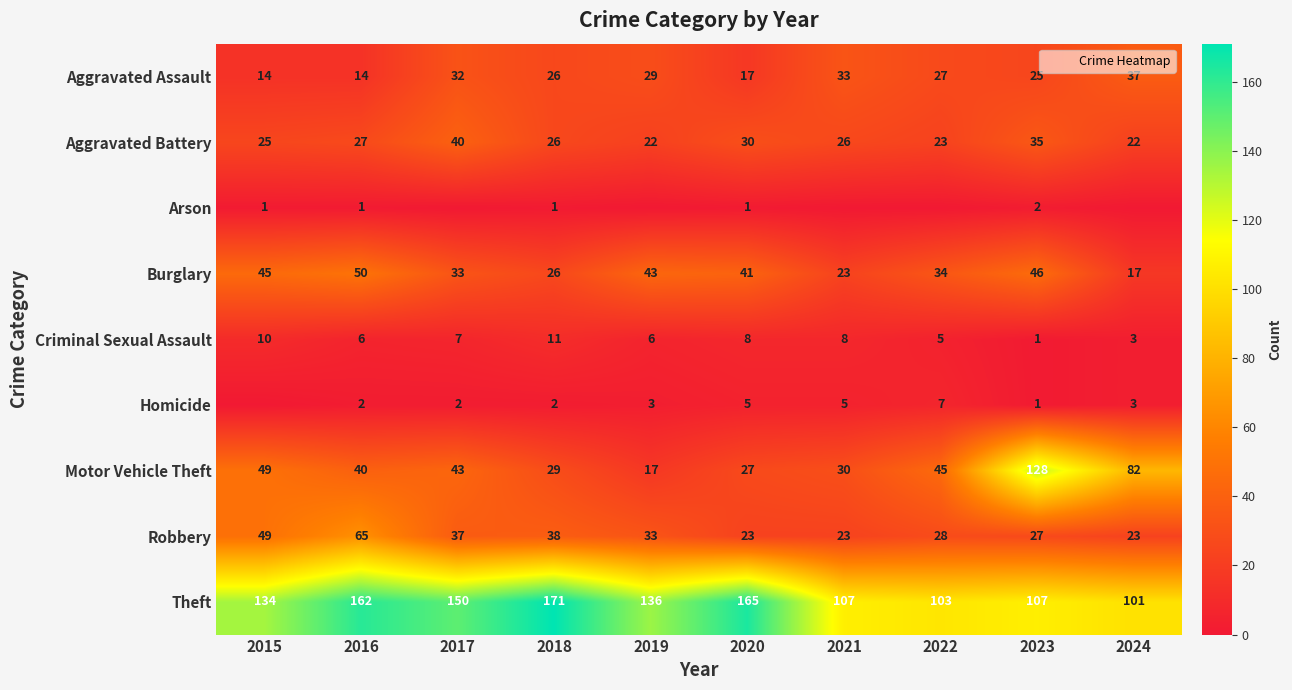

Which series has the largest total across all categories?

Theft